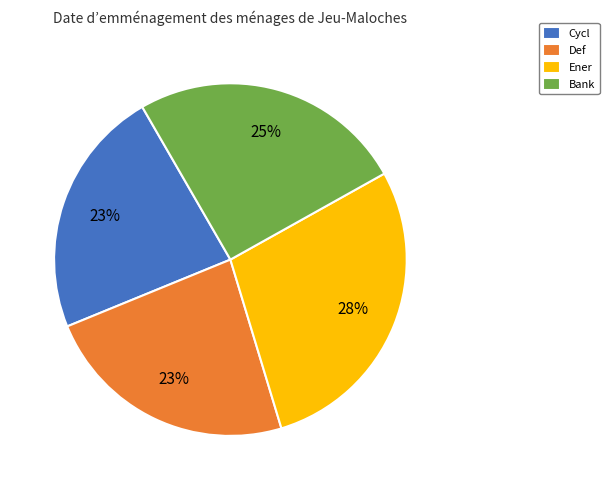

Does any single category account for the majority?

No